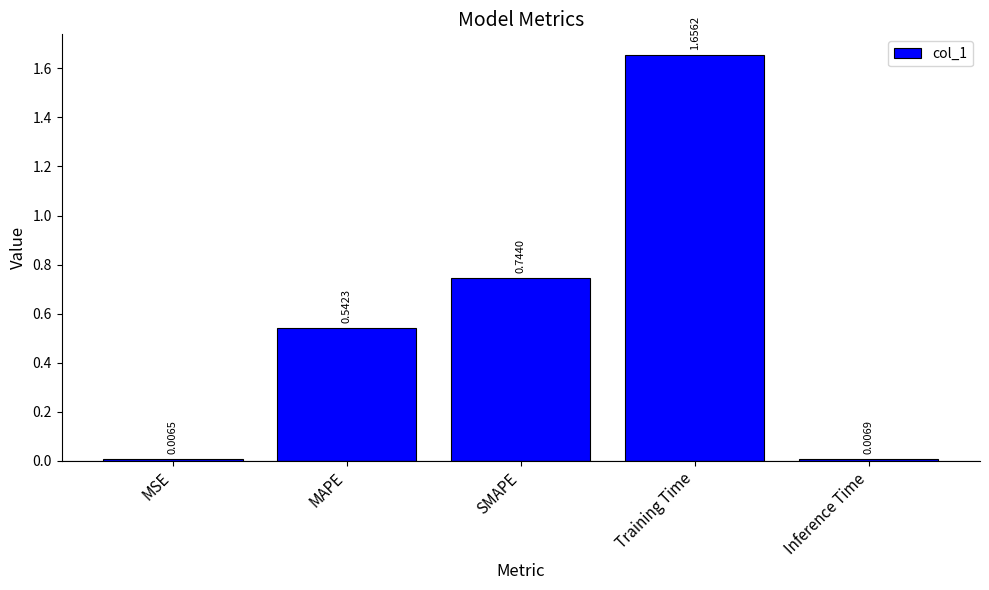

Does the chart contain any negative values?

No